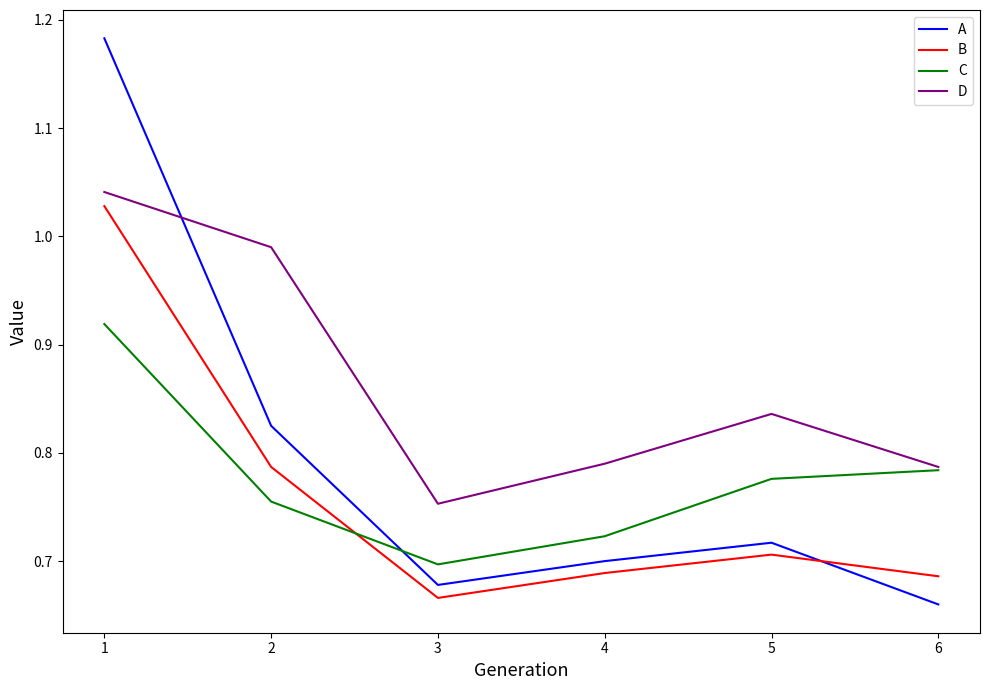

What is the total value across all series at 5?

3.0